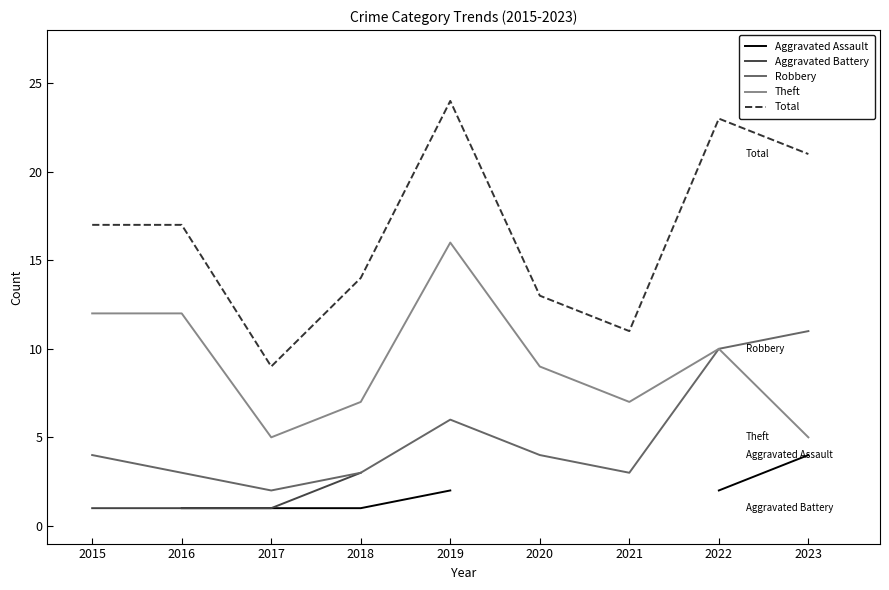

The value of Robbery at 2016 is 4.1. True or false?

False